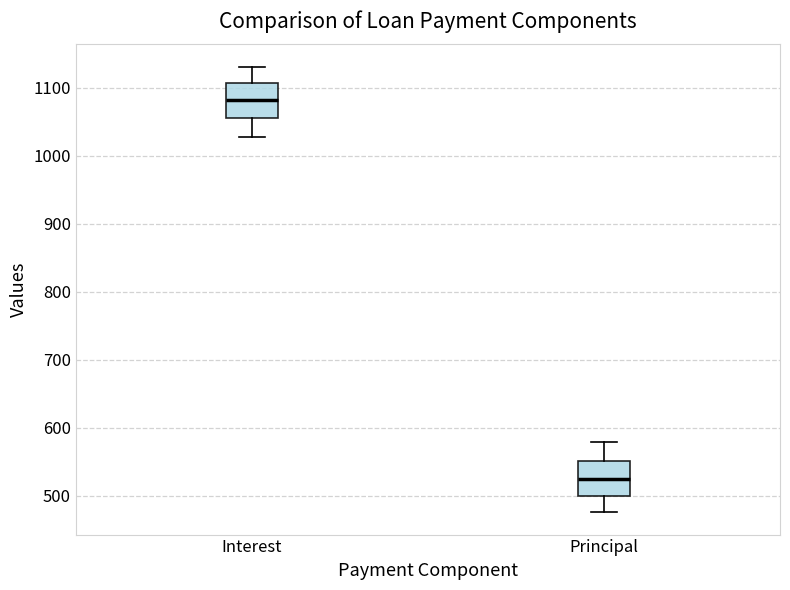

Reading left to right, read every box against the y-axis: the position of its median line, the range the box covers, and the ends of its whiskers. The values are not printed on the chart, so give them approximately, as read against the axis.

Interest: median 1080, box 1060 to 1110, whiskers 1030 to 1130
Principal: median 530, box 500 to 550, whiskers 480 to 580